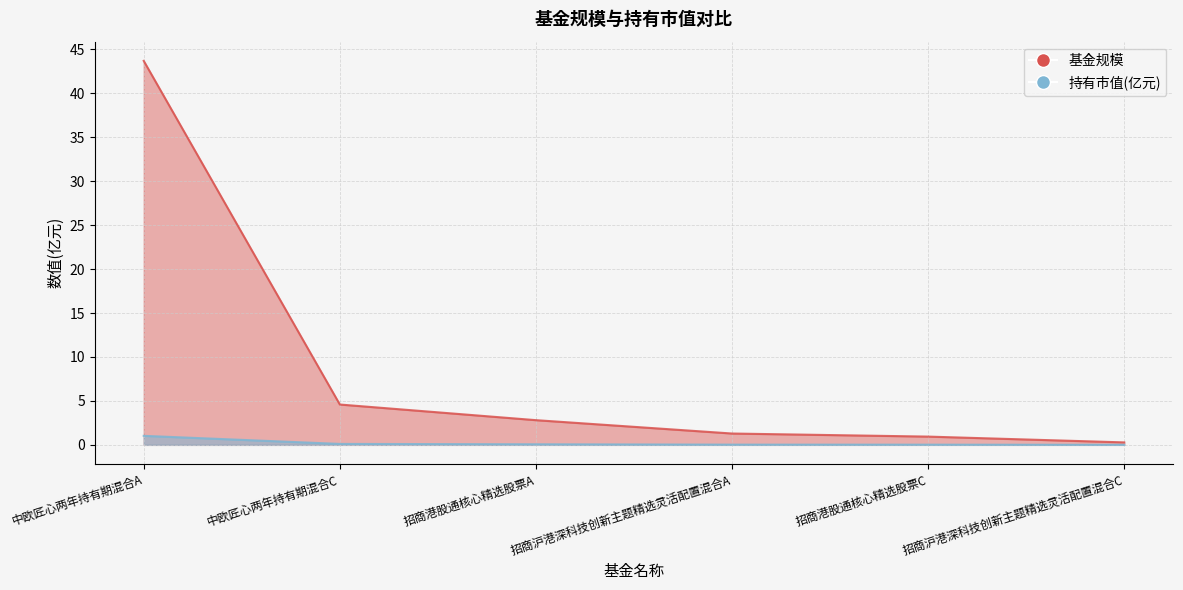

What is the sum of all 基金规模 values?

53.6